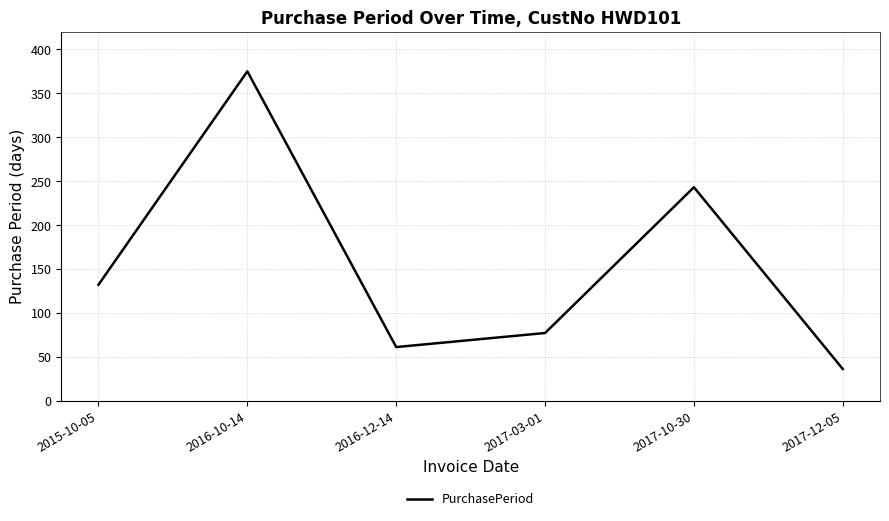

What is the greatest value displayed?

375